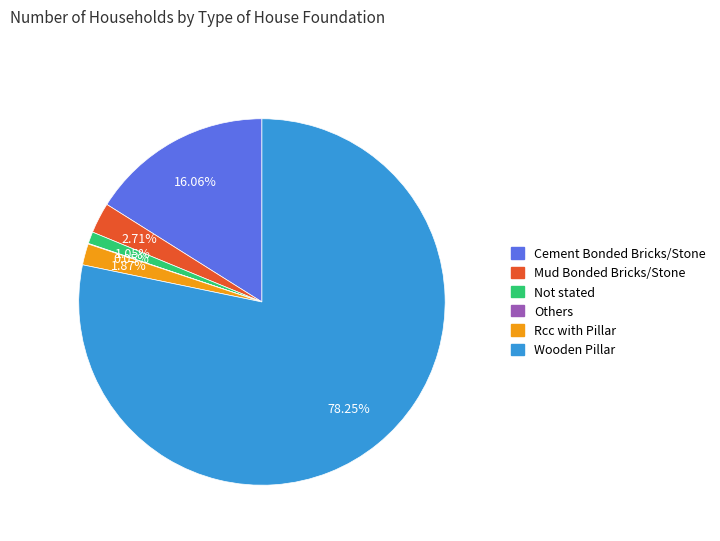

Which category has the biggest portion of the pie?

Wooden Pillar